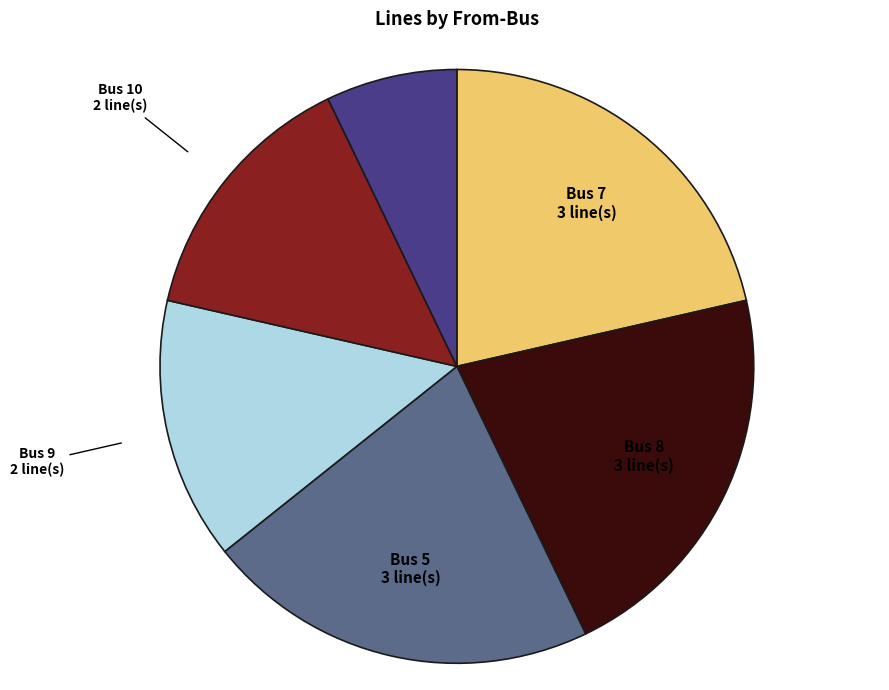

Which category has the smallest portion of the pie?

Bus 12